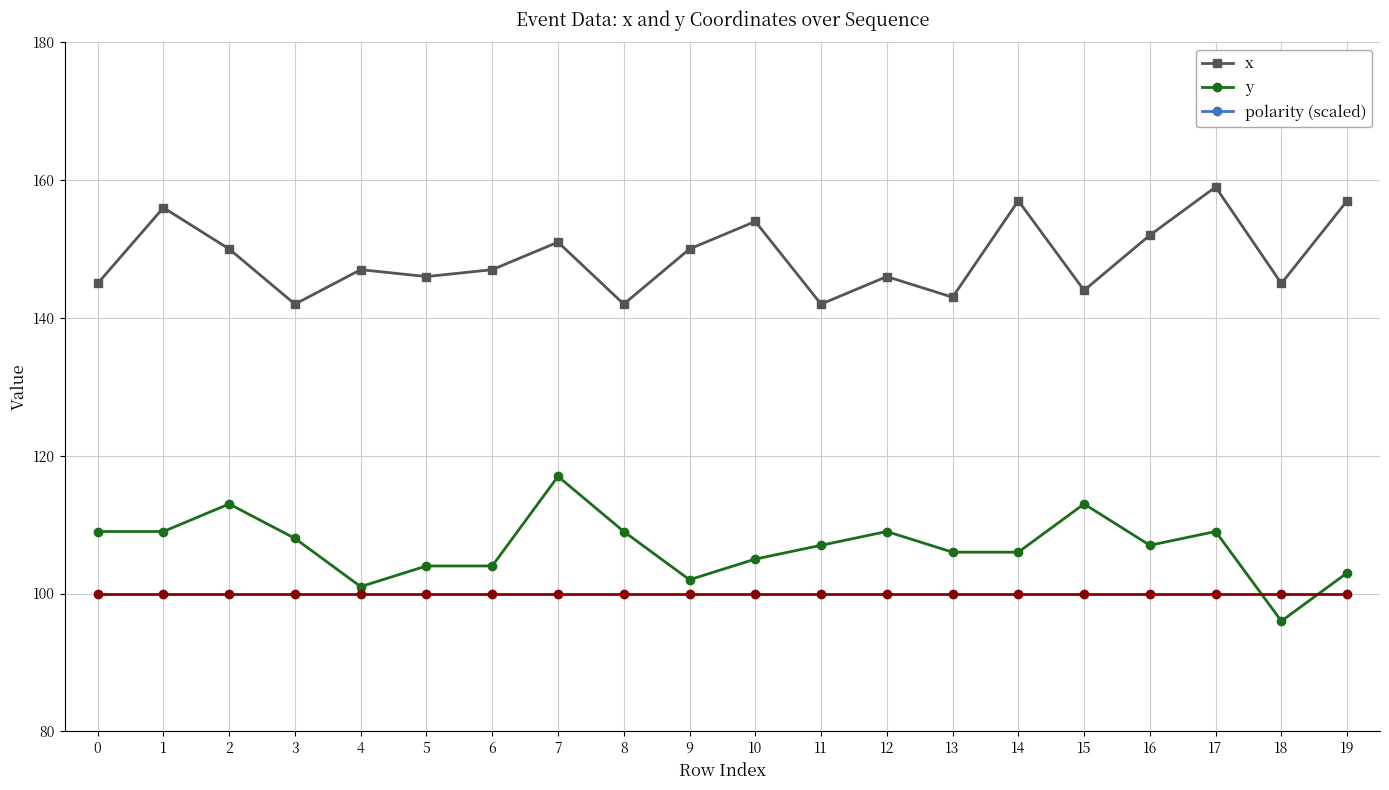

What are all the series names shown in the legend?

x, y, polarity (scaled)